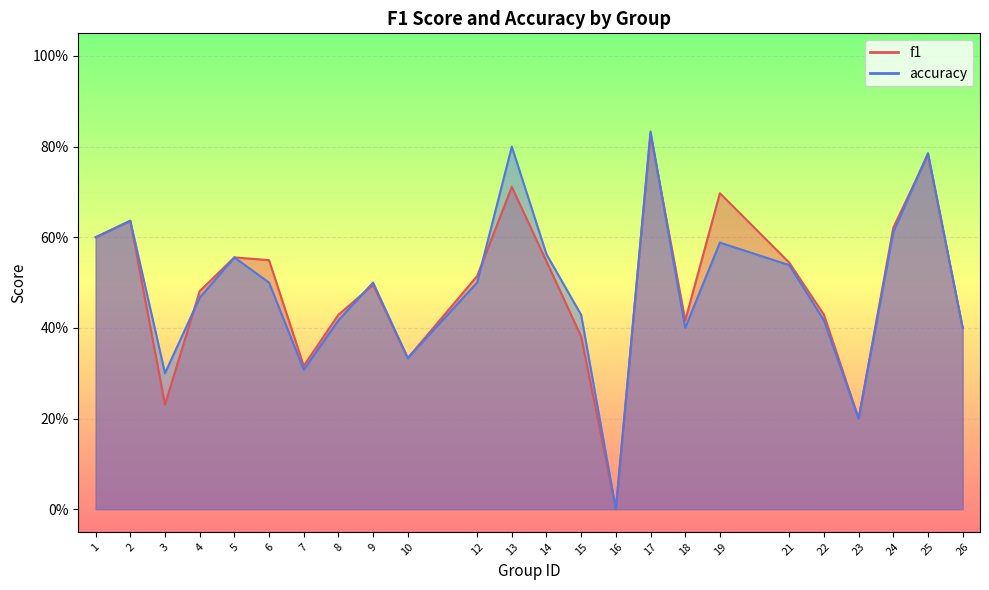

True or false: accuracy and f1 intersect in this chart.

True